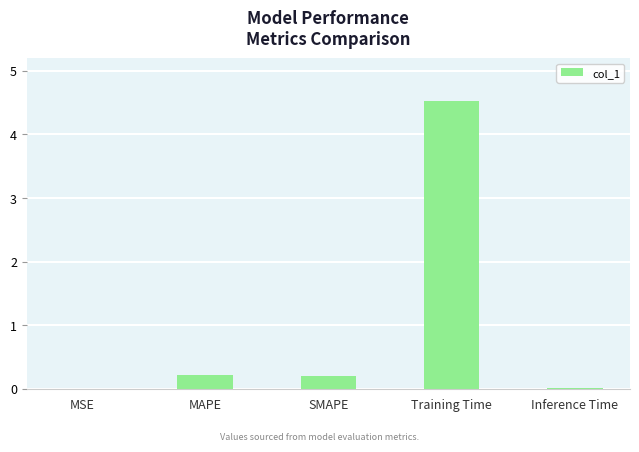

How many distinct data groups are displayed?

1